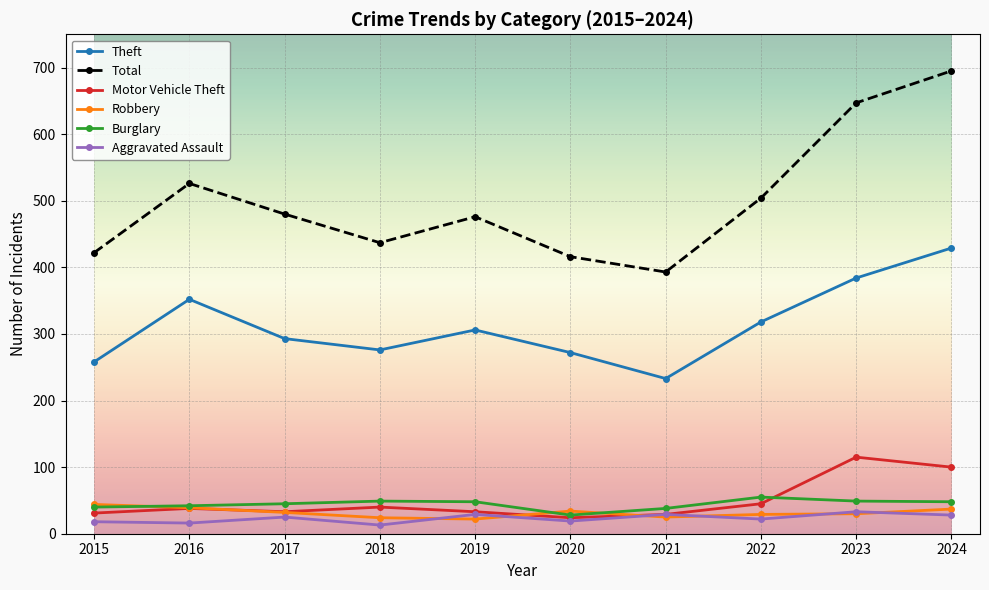

True or false: Total and Motor Vehicle Theft intersect in this chart.

False